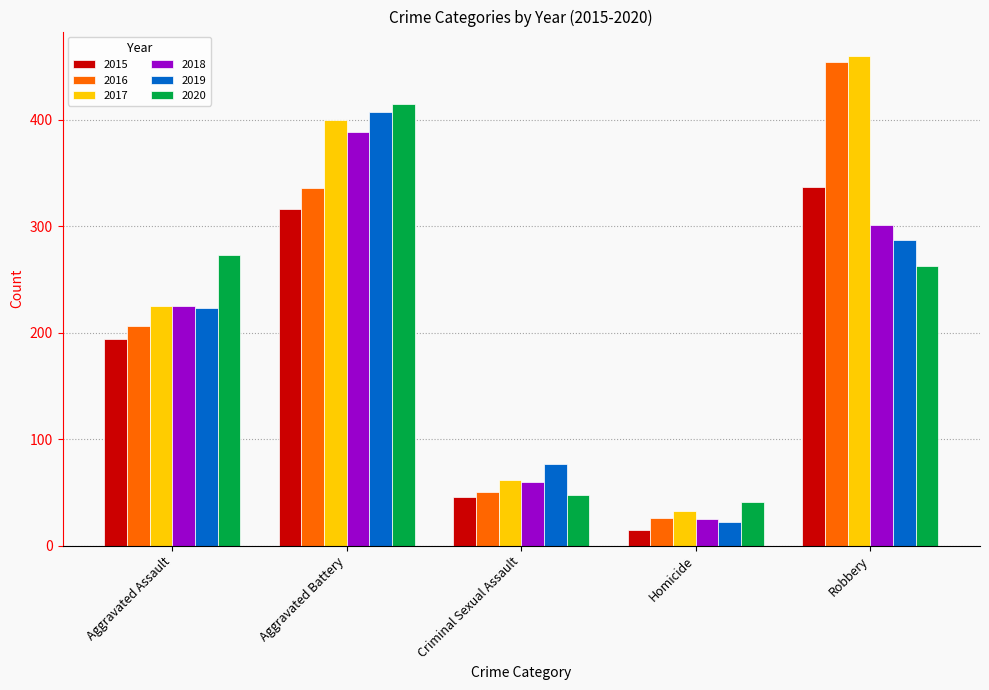

What is the lowest value of the 2017 series?

33